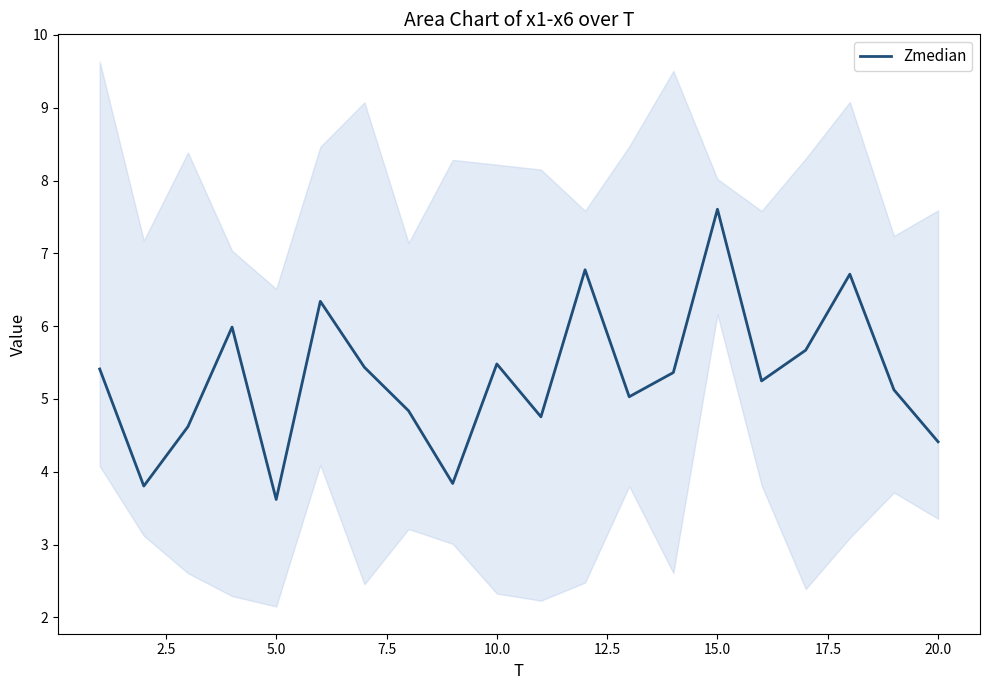

What is the lowest value of the Zmedian series?

3.6